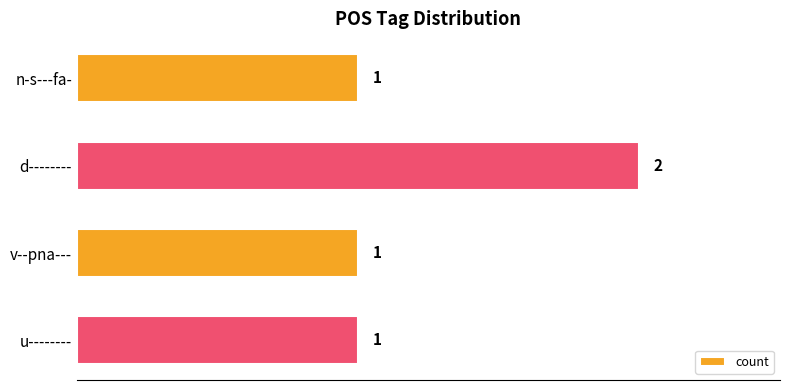

How many series are shown in this chart?

1